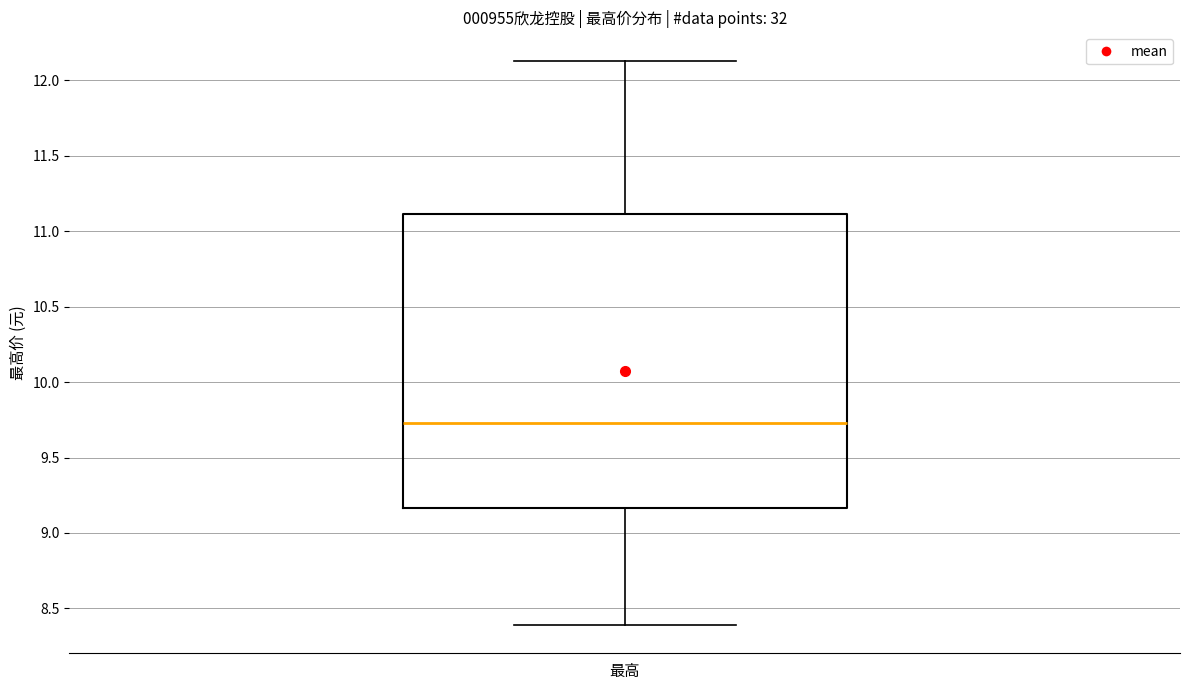

Read this box plot against the y-axis: the position of the median line, the range covered by the box, and the ends of both whiskers. The values are not printed on the chart, so give them approximately, as read against the axis.

median 9.75, box 9.15 to 11.10, whiskers 8.40 to 12.15